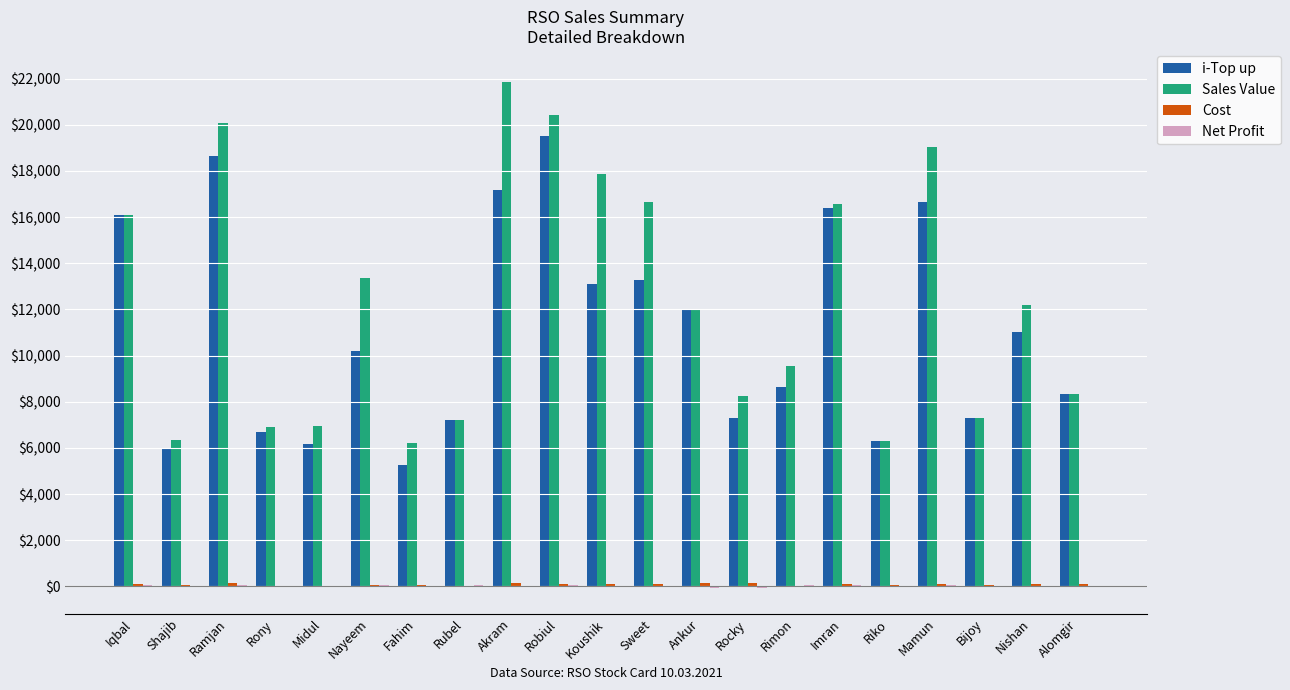

What is the average value of the Sales Value series?

12359.0